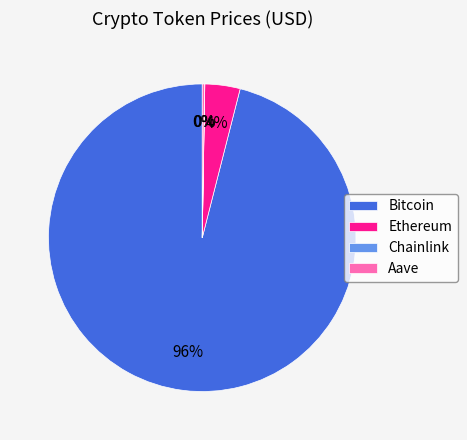

Which slice is the largest?

Bitcoin